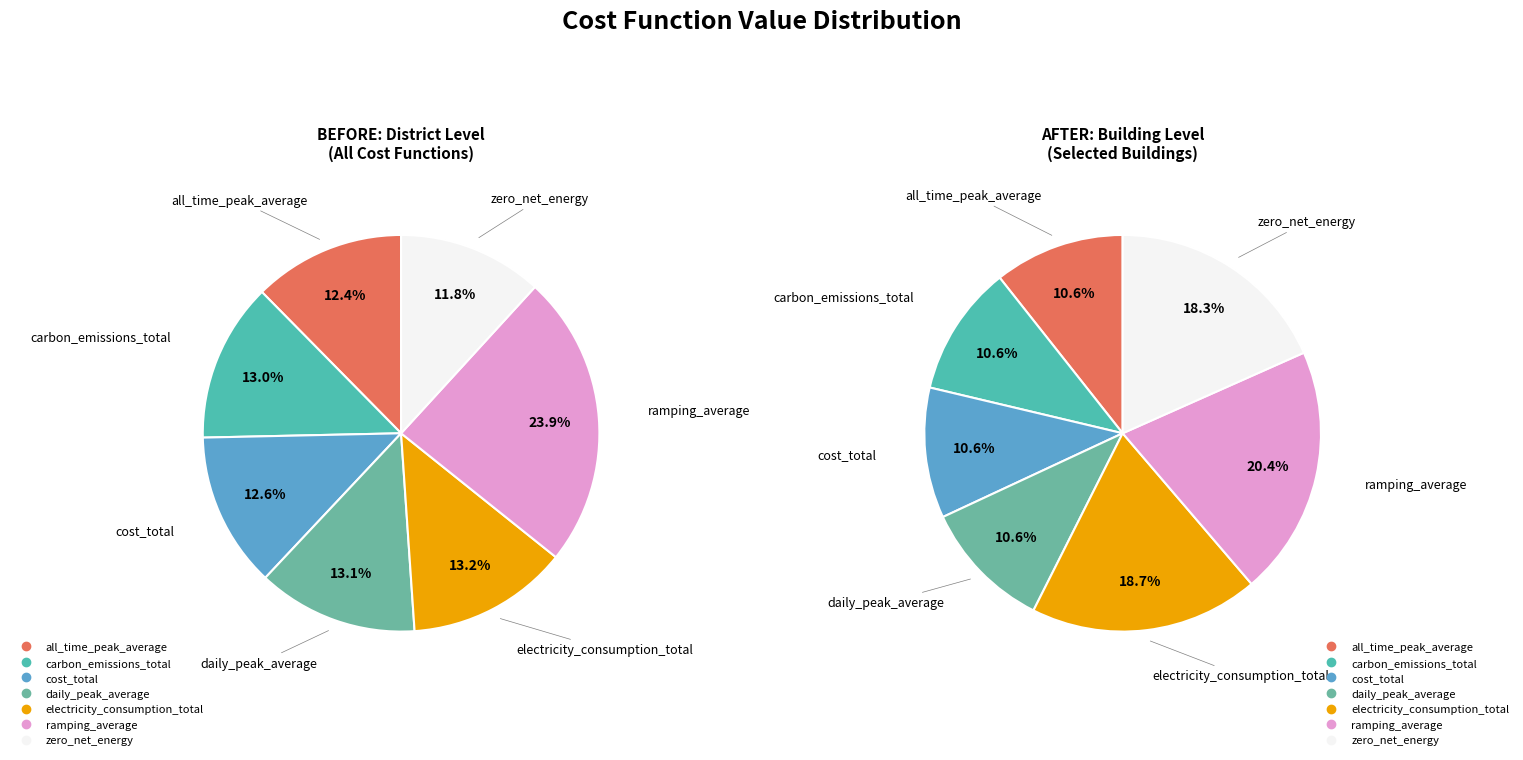

To the nearest percent, what is the difference between the largest and smallest slice percentages?

12%